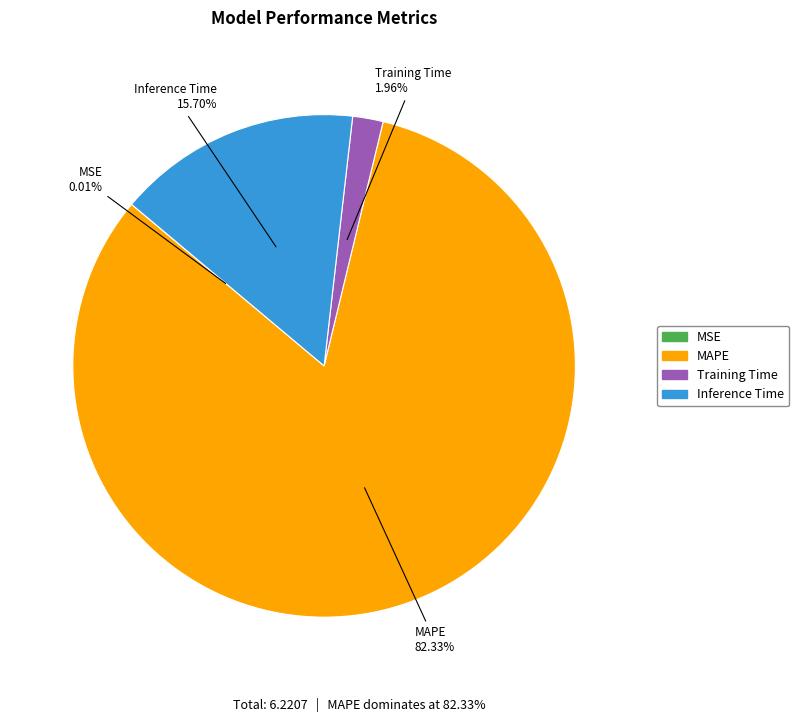

Which has a higher value, Training Time or MAPE?

MAPE